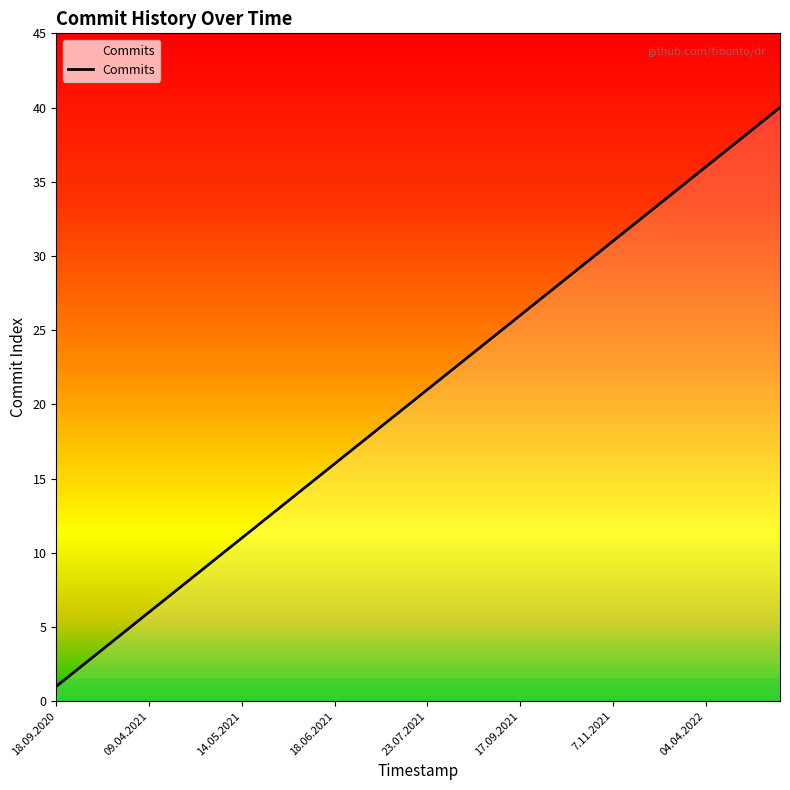

True or false: there are more than 2 points higher than both neighbors.

False